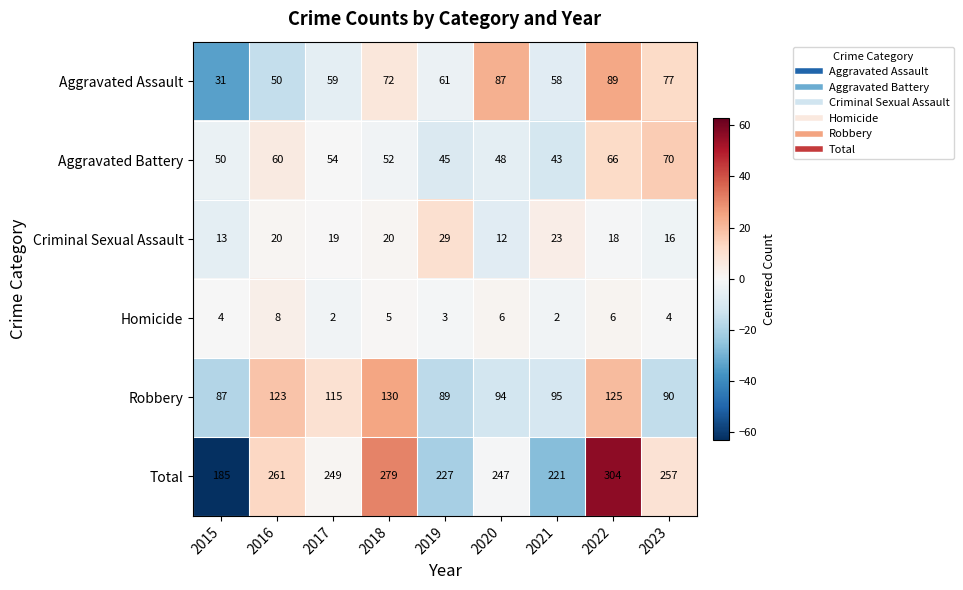

Rank the series by their maximum value, from highest to lowest.

Total, Robbery, Aggravated Assault, Aggravated Battery, Criminal Sexual Assault, Homicide